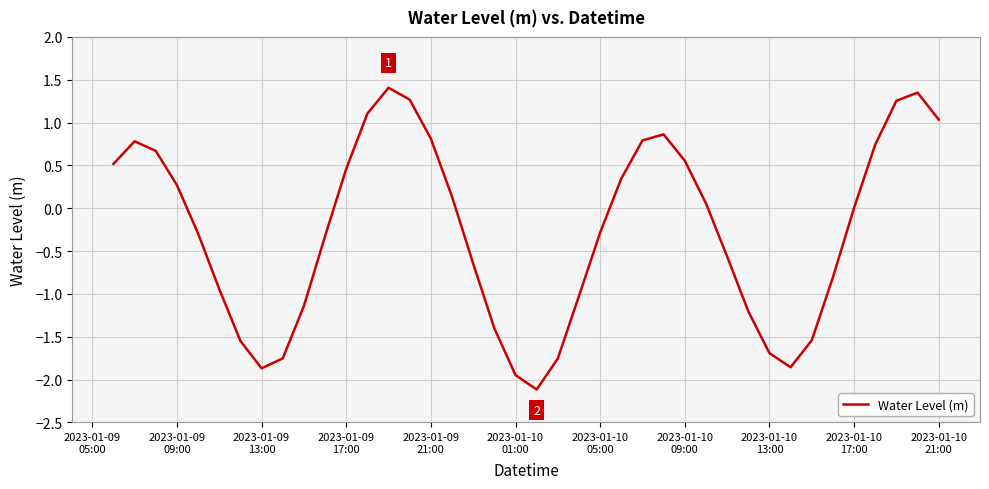

What is the difference between the maximum and minimum values?

3.5